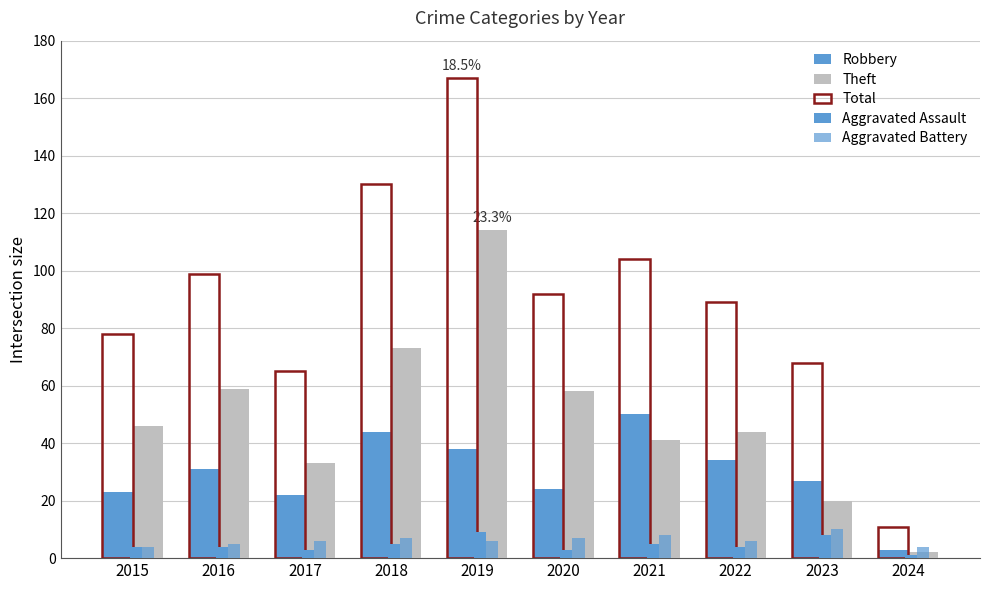

At how many categories does at least one series exceed 63?

9